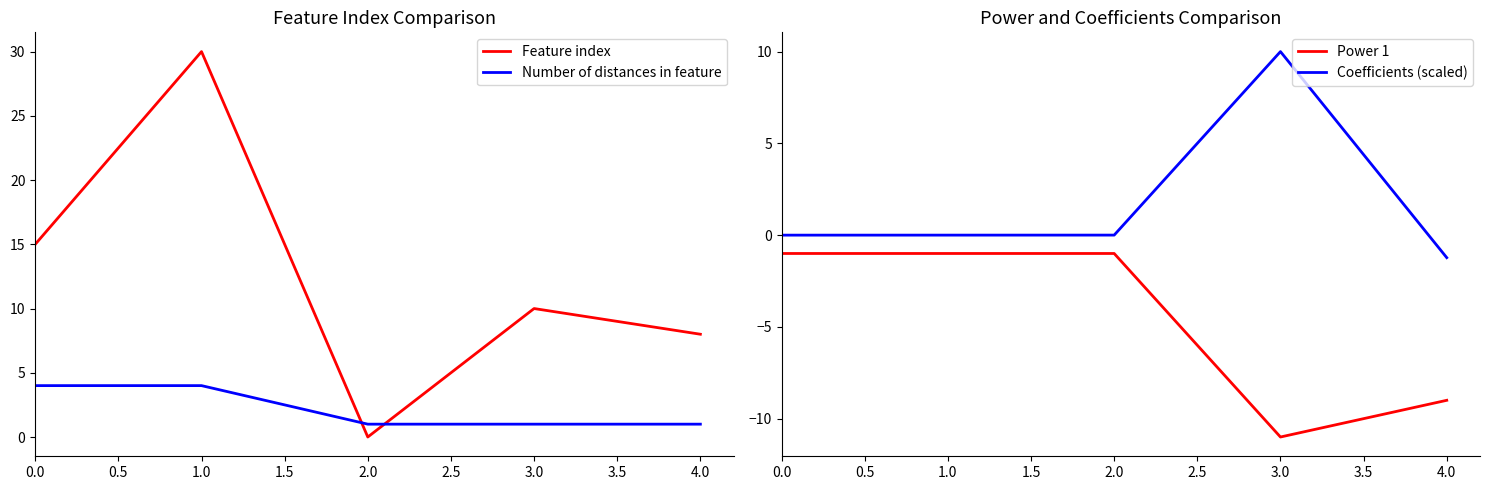

Is it true that Coefficients (scaled) equals -0.5 at 4.0?

False